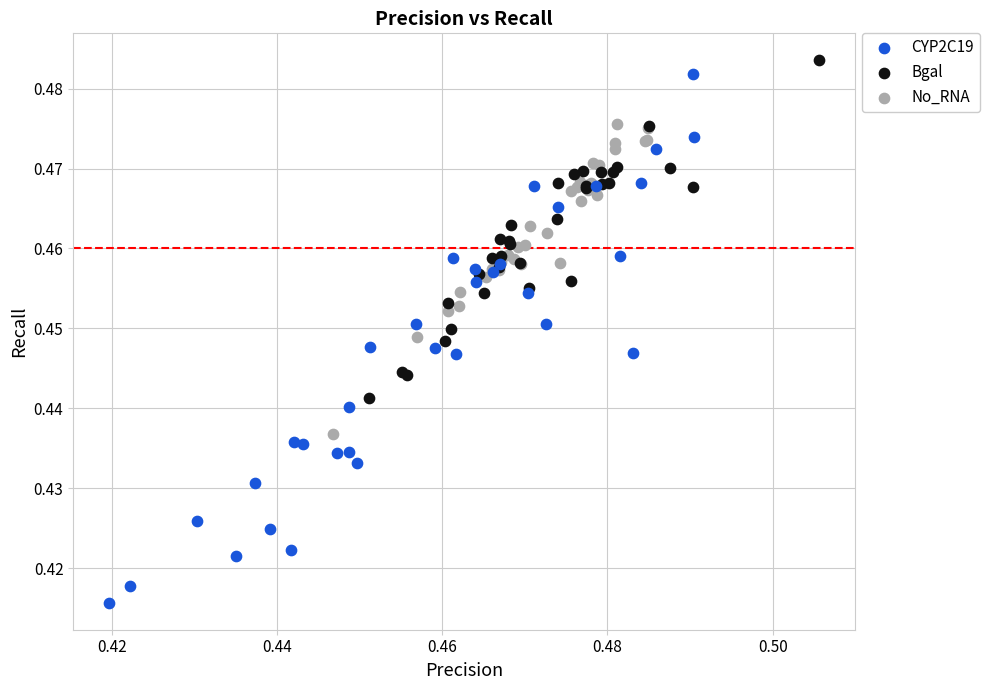

Which series has the largest Y range (max minus min)?

CYP2C19